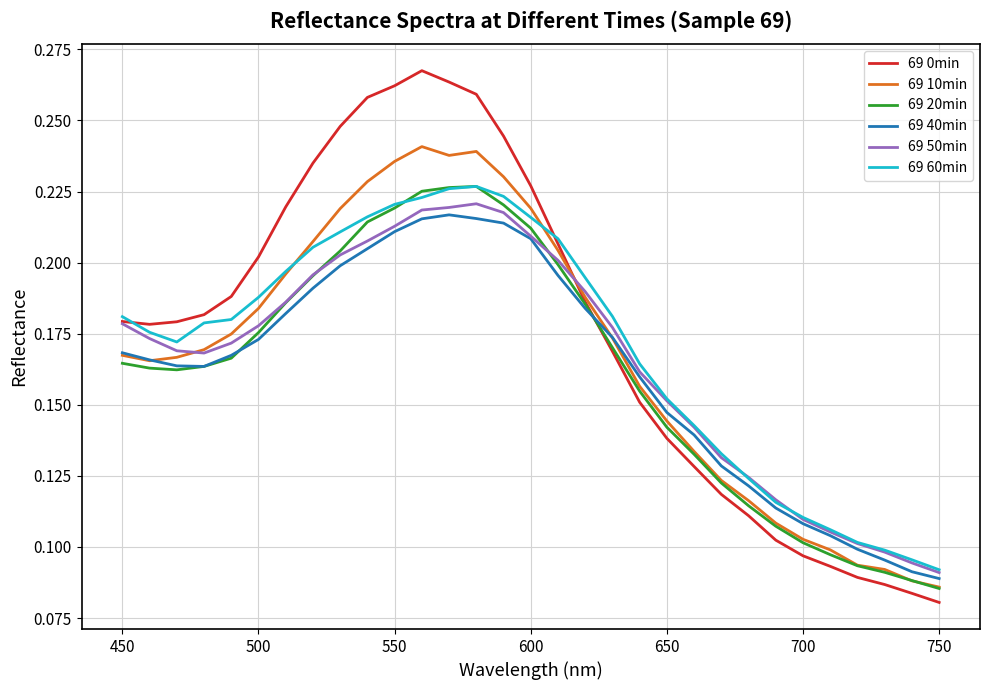

Which series has the largest range (max minus min)?

69 0min